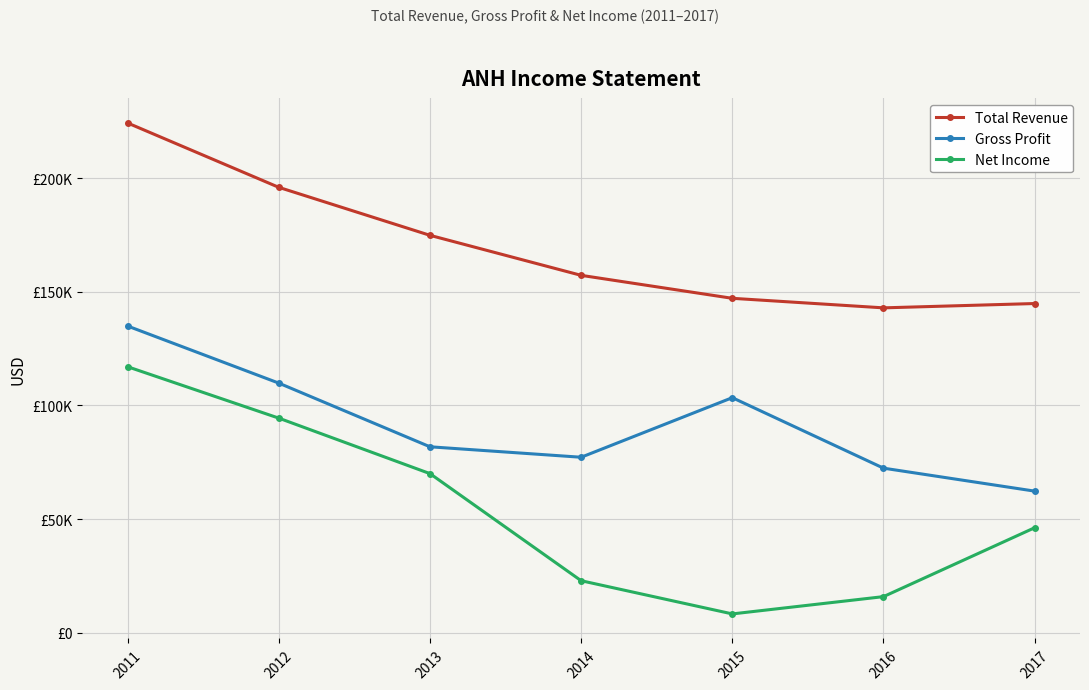

What is the difference between the highest and lowest values at 2013?

104800